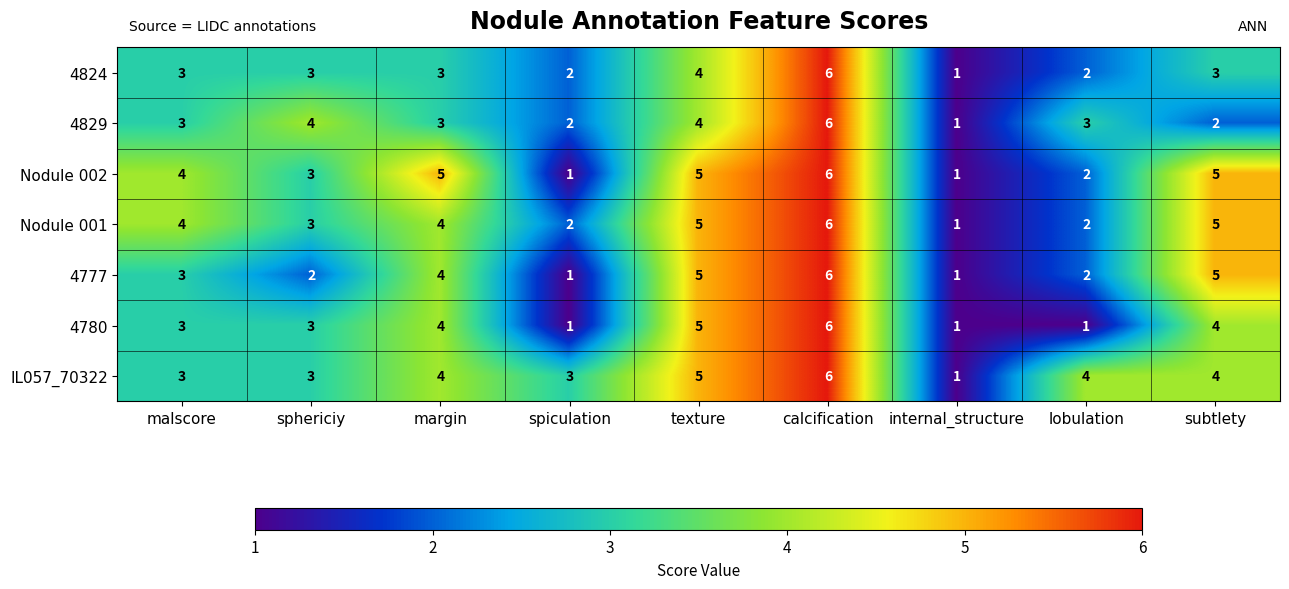

What is the difference between the Nodule 002 values at internal_structure and calcification?

5